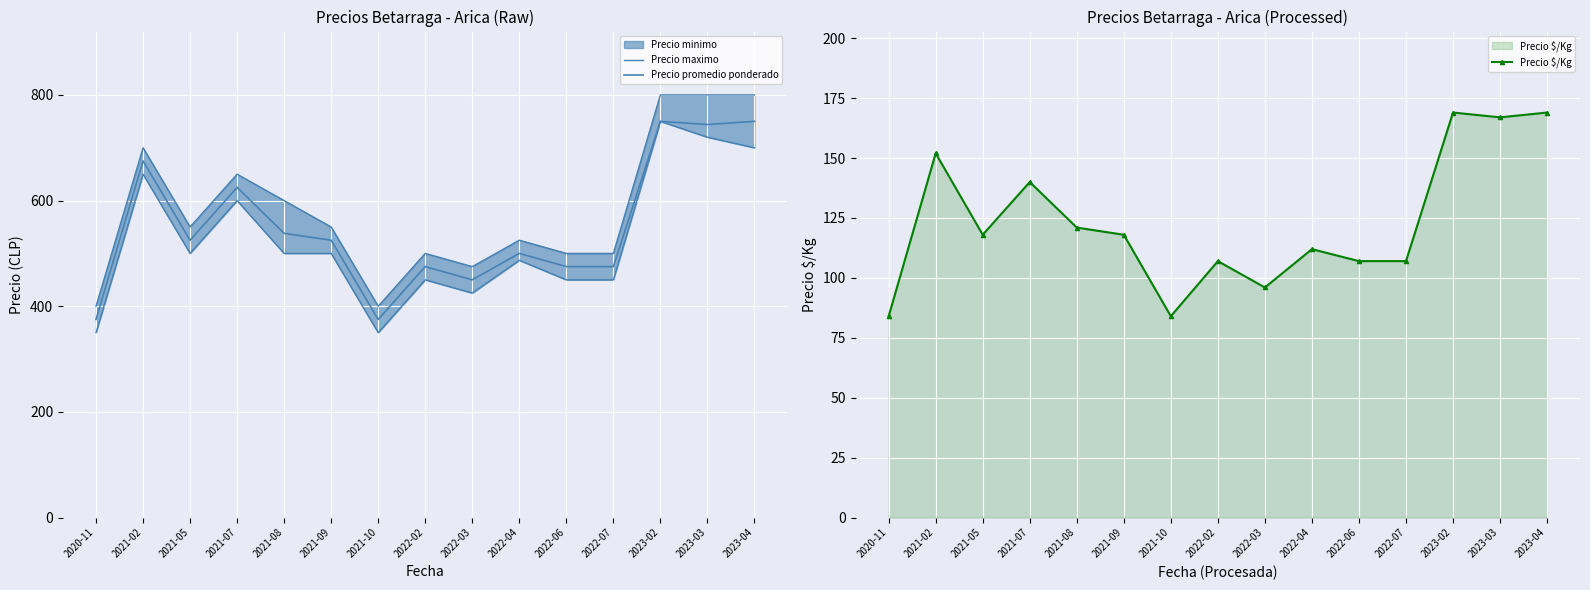

What is the value of the Precio $/Kg point at the 8th from the left?

107